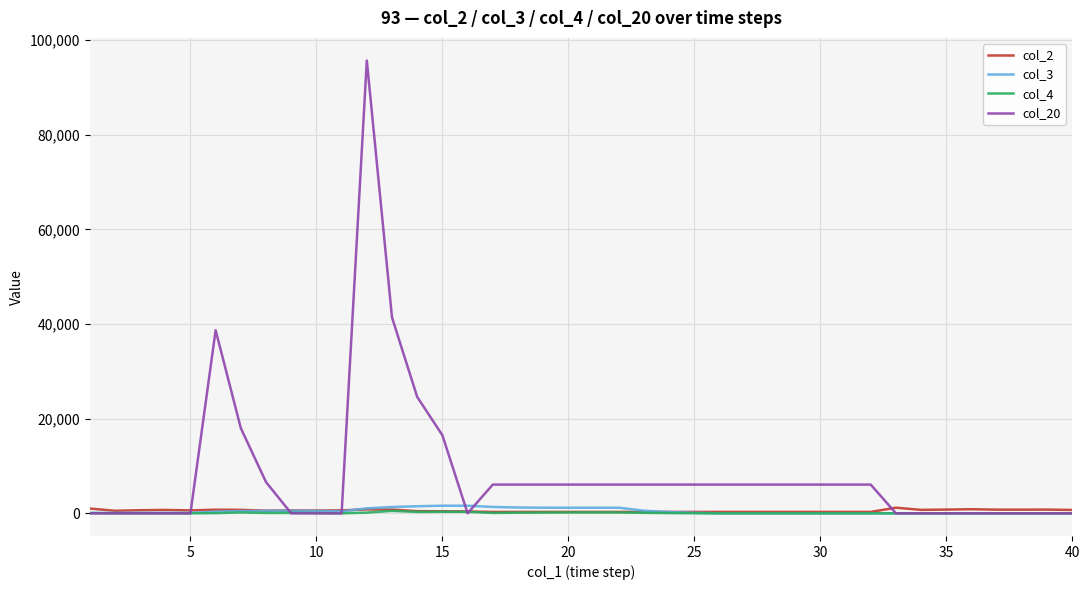

What is the maximum value shown in the chart?

95700